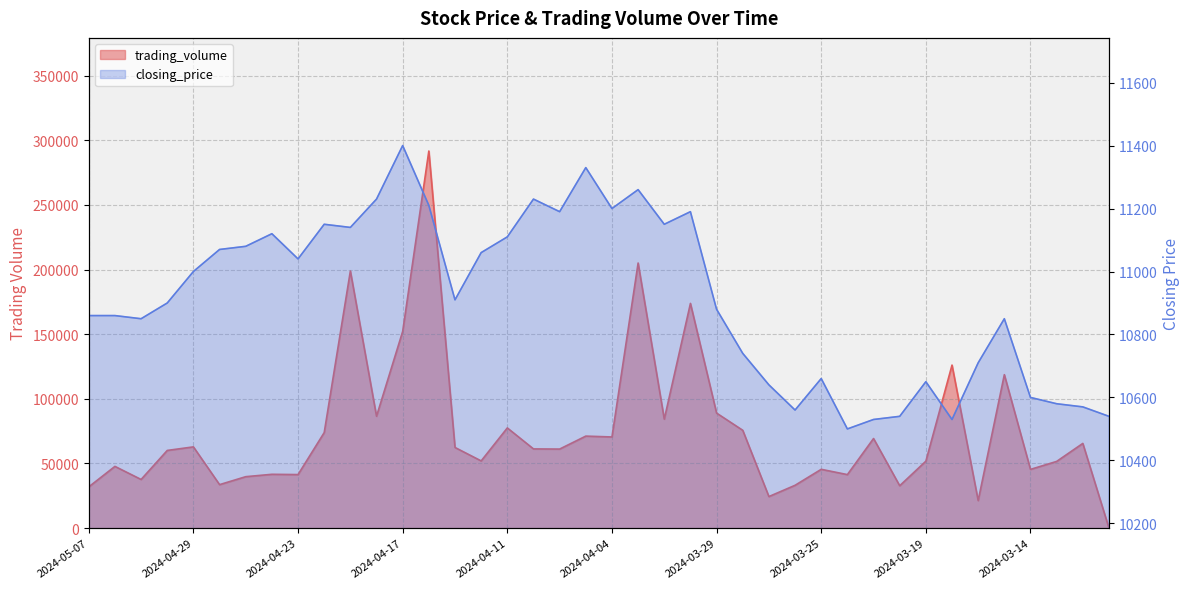

What position from the left is 2024-04-17?

13